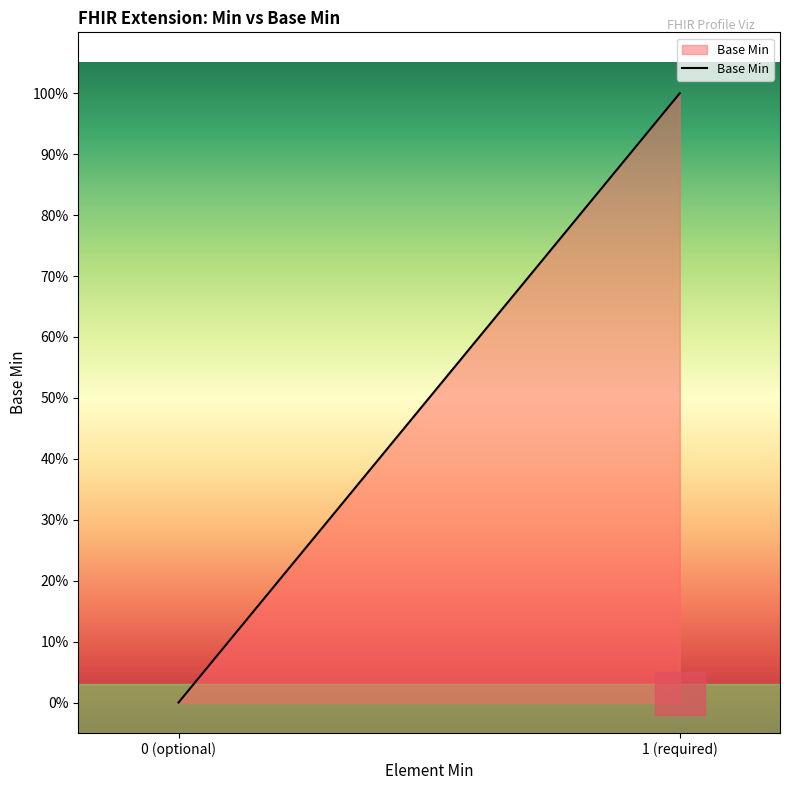

Does the chart have visible grid lines?

No